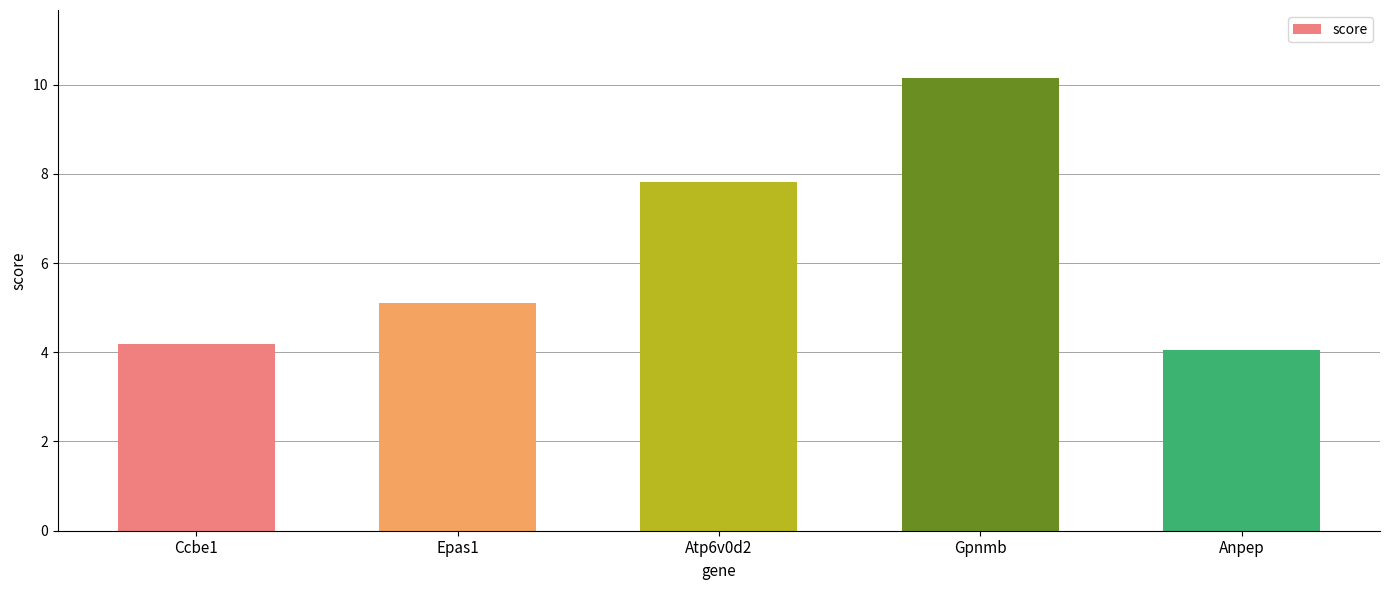

True or false: the data shows 8.4 at Epas1.

False